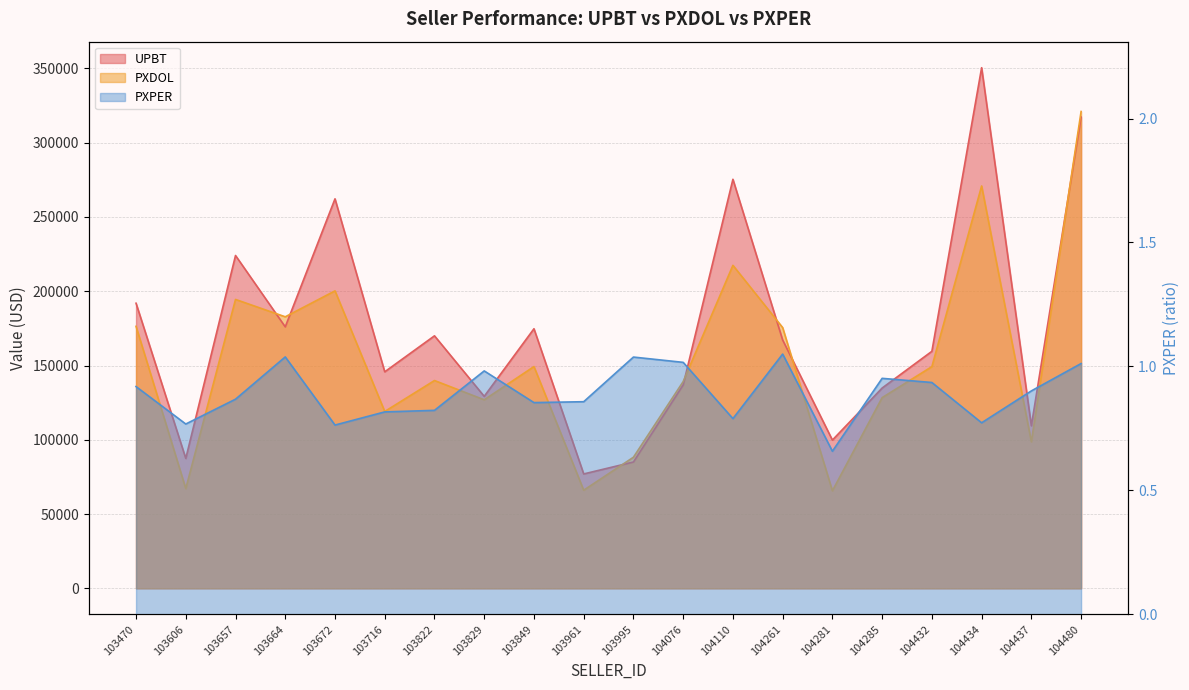

What is the sum of the PXDOL values at 104076 and 103606?

206362.1